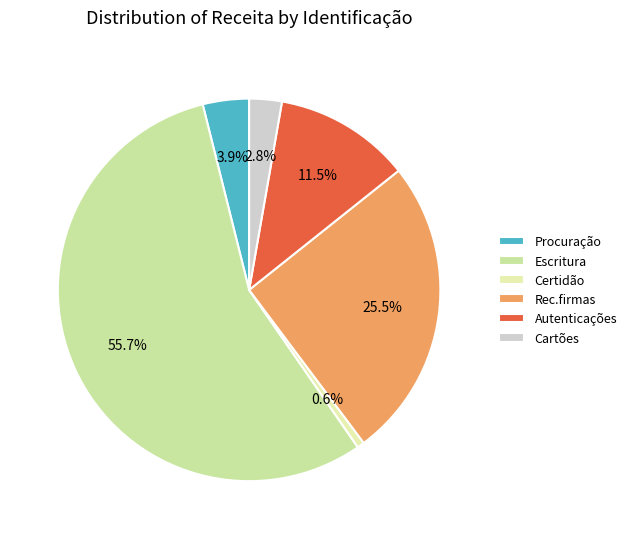

The Autenticações slice represents 12% of the pie. True or false?

True